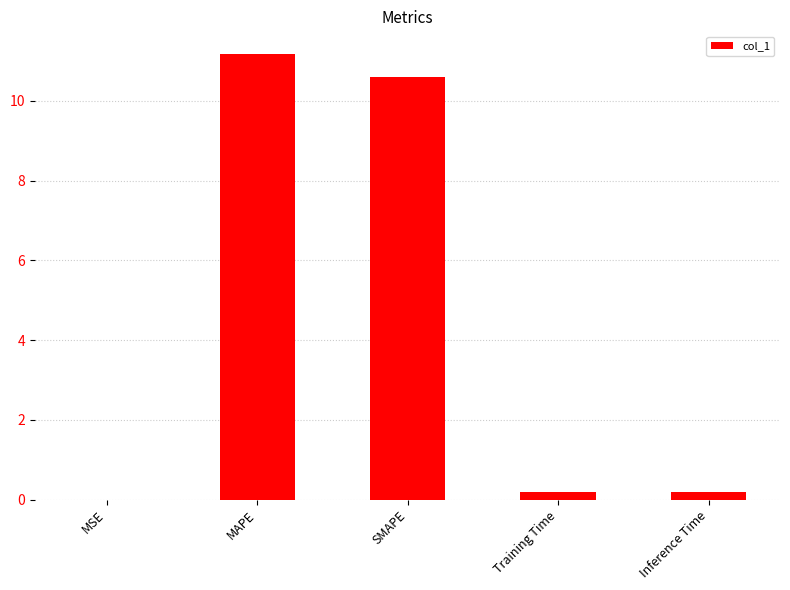

What value does the data have at MAPE?

11.2